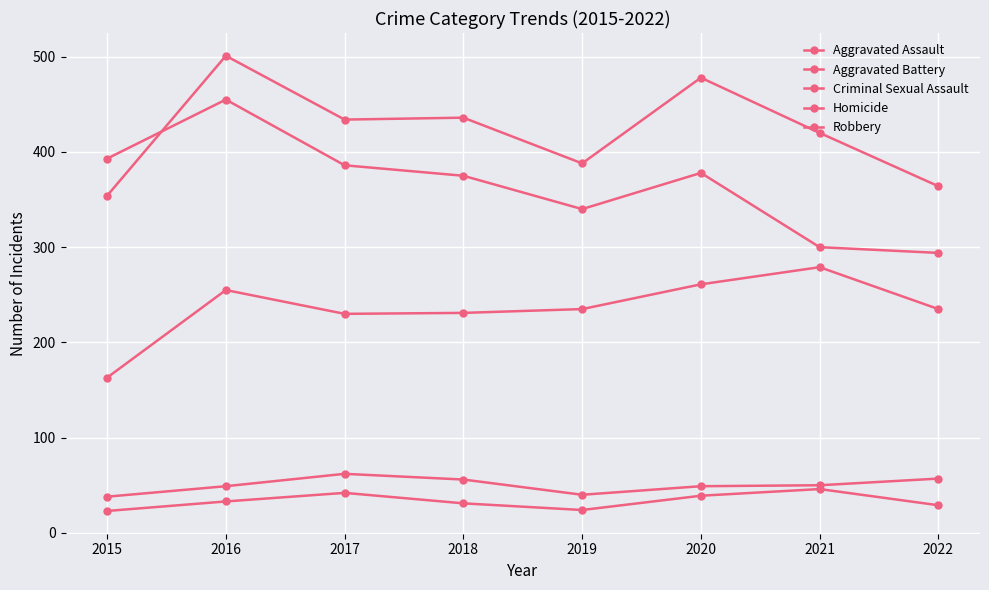

What is the average value of the Aggravated Battery series?

422